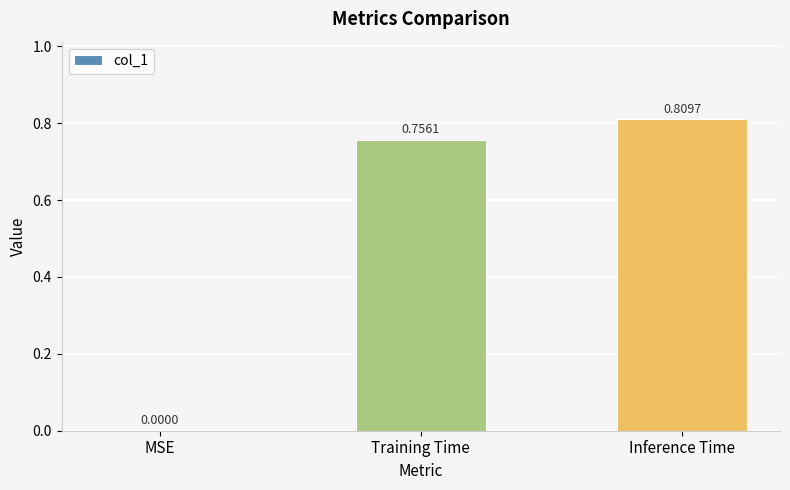

What is the change in value from MSE to Inference Time?

+0.8